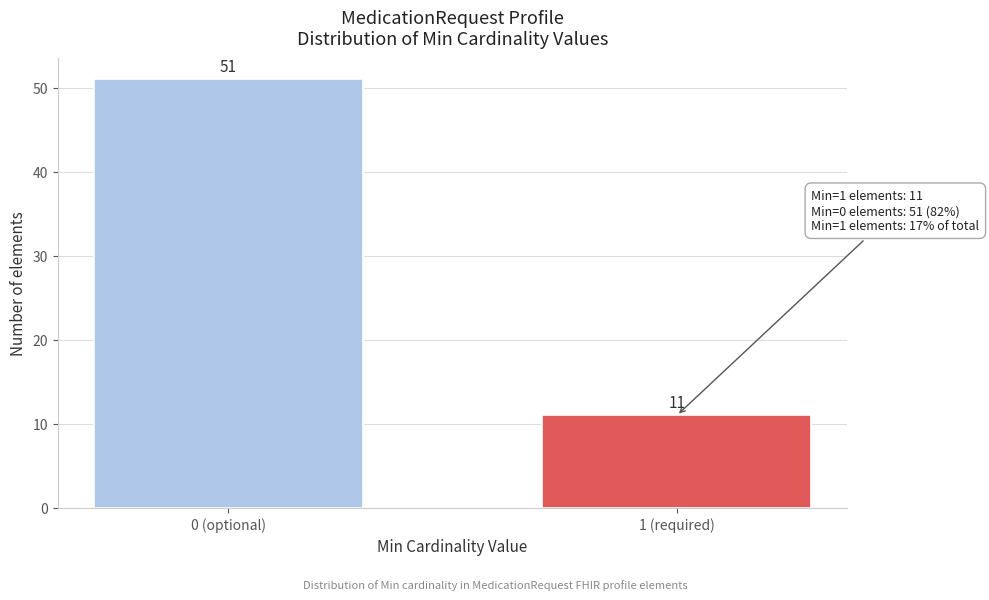

Reading right to left, extract all data points from this chart.

11	51